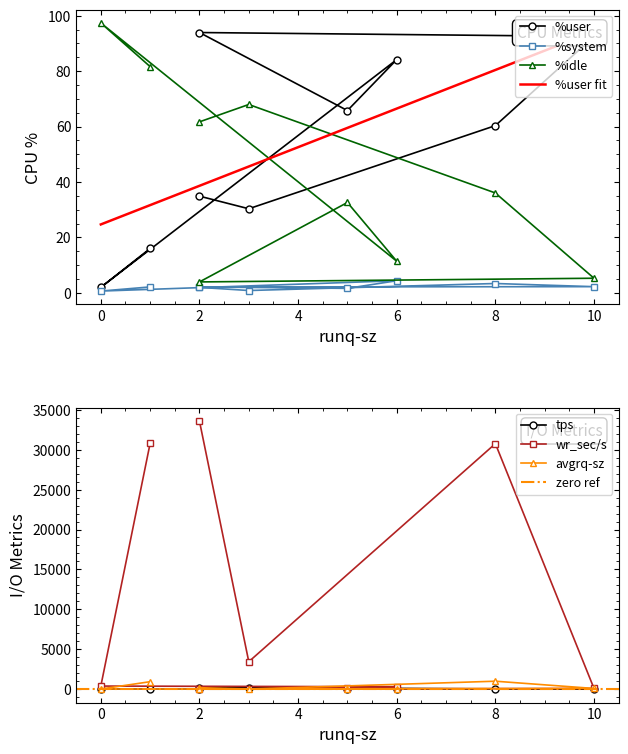

What is the difference between the maximum and minimum values in the tps series?

189.8